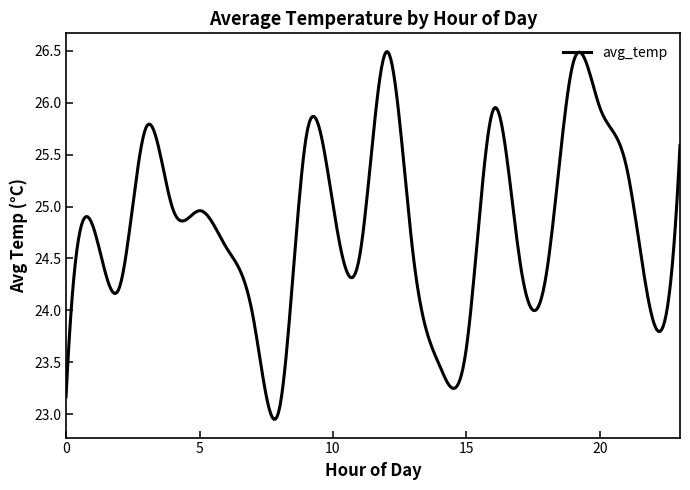

What is the difference between the maximum and minimum values?

3.5